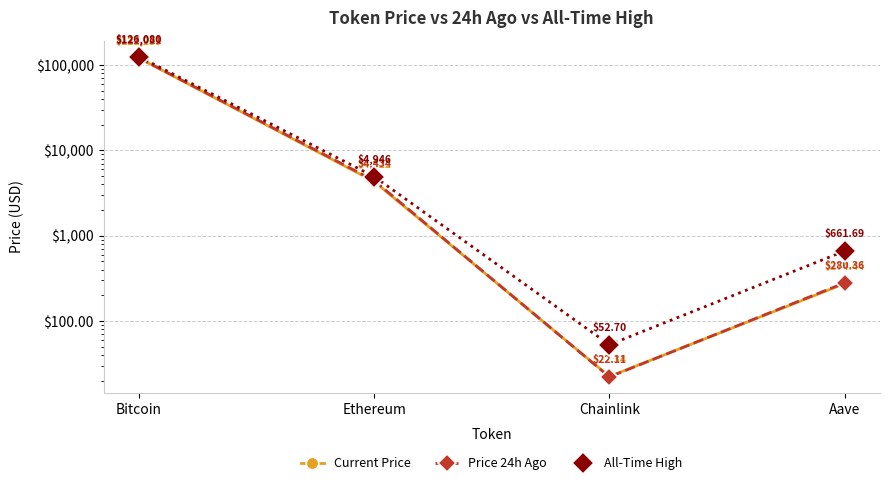

What is the minimum value shown in the chart?

22.1